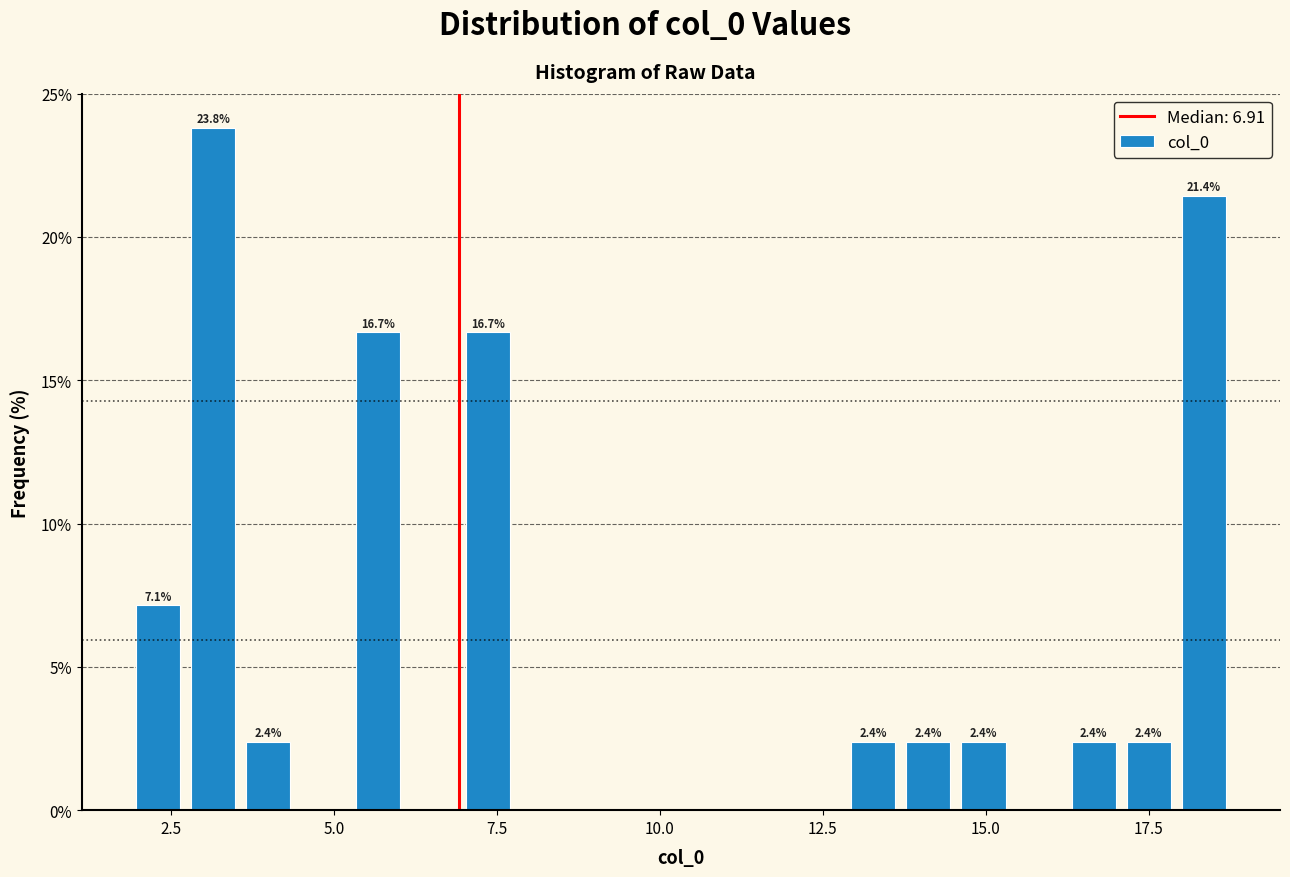

Around what value on the x-axis is the tallest bar? Give the approximate position of its centre, as read against the axis.

3.0